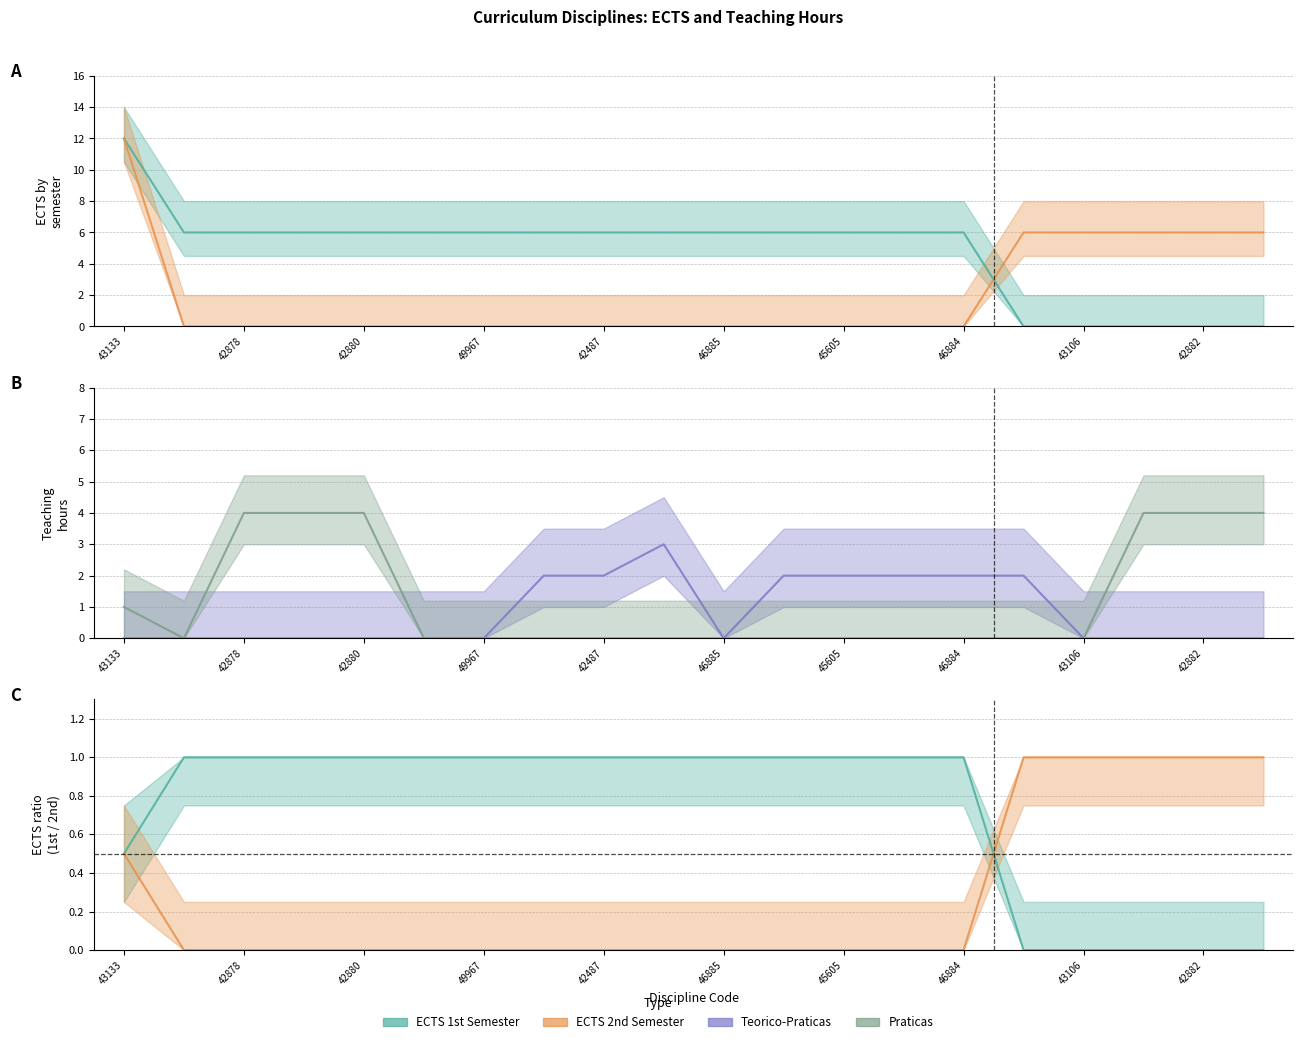

The ECTS_1SEM series shows 2 at 46885. True or false?

False